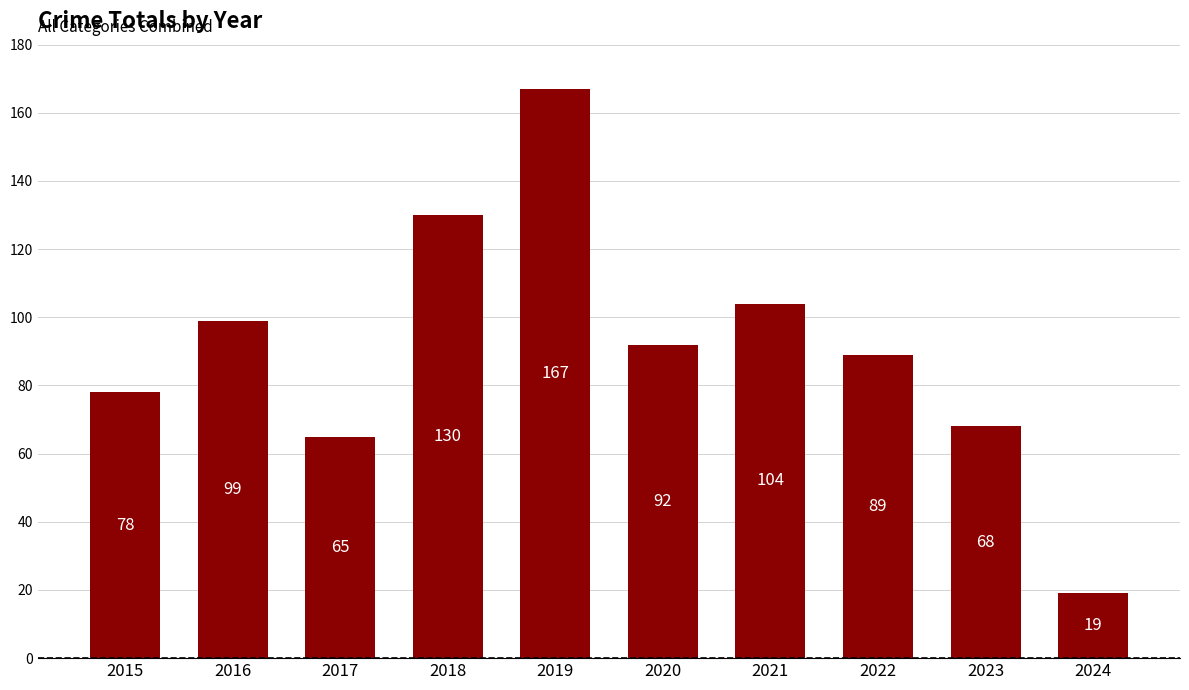

Are the bars grouped side by side (vs. stacked)?

No